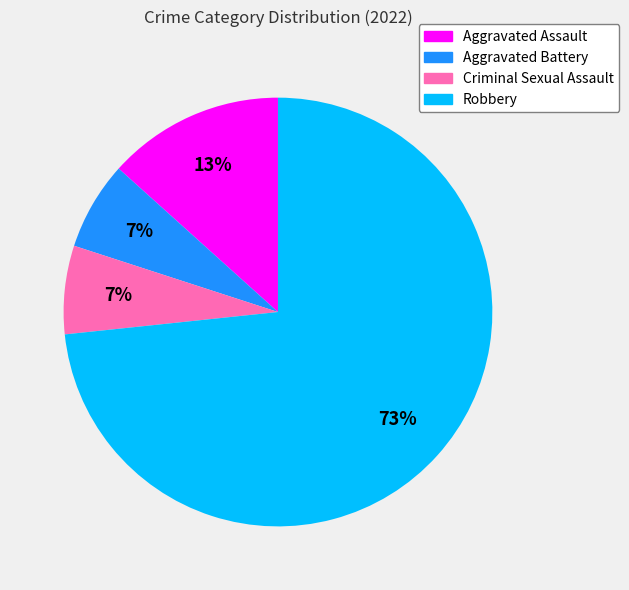

Is it true that Aggravated Battery is 7% of the pie?

True